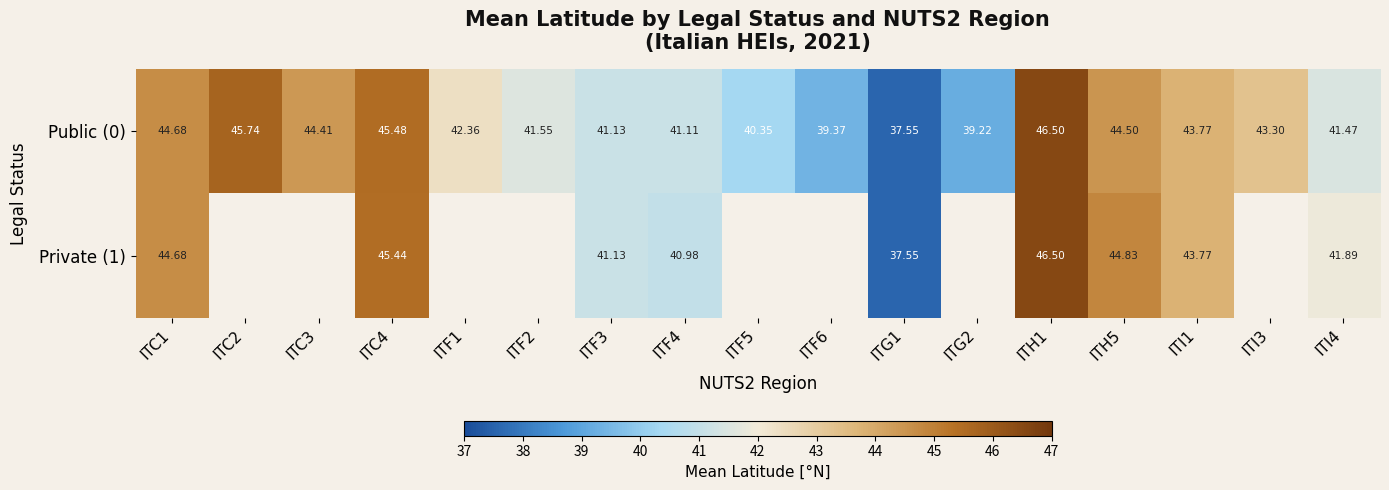

Is the value of Private (1) at ITH1 greater than the value of Public (0) at ITF2?

Yes